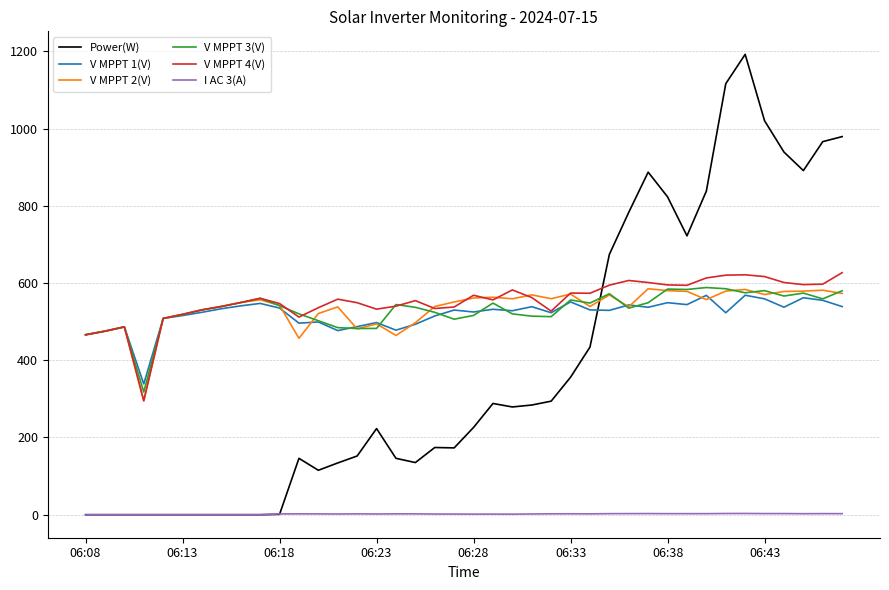

After their last crossing, which series has the higher values: Power(W) or V MPPT 4(V)?

Power(W)